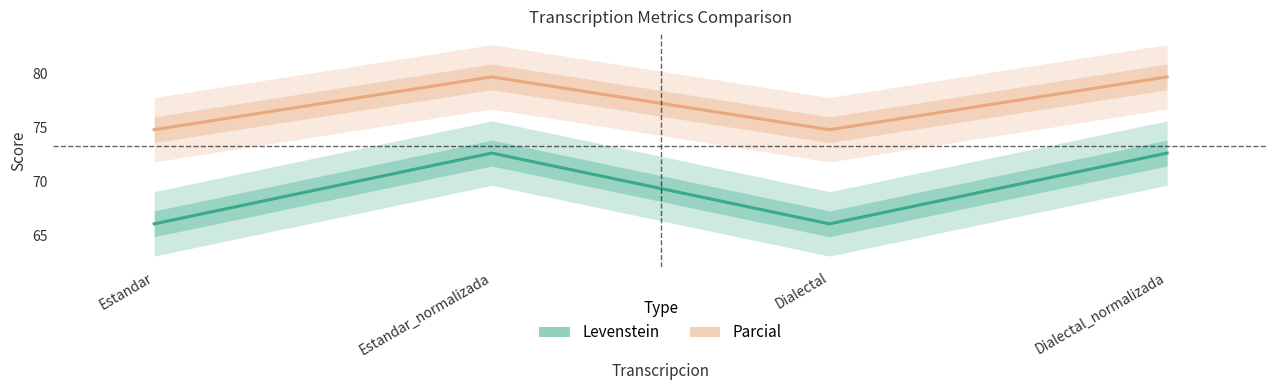

What is the difference between the maximum and minimum values in the Parcial series?

4.9